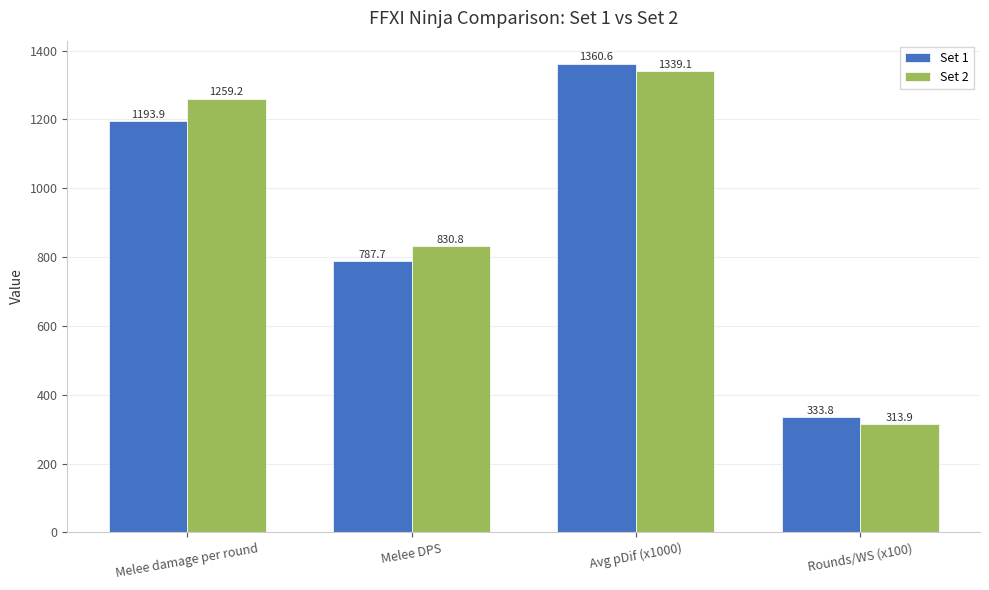

How many data points in Set 1 are less than 1193?

2